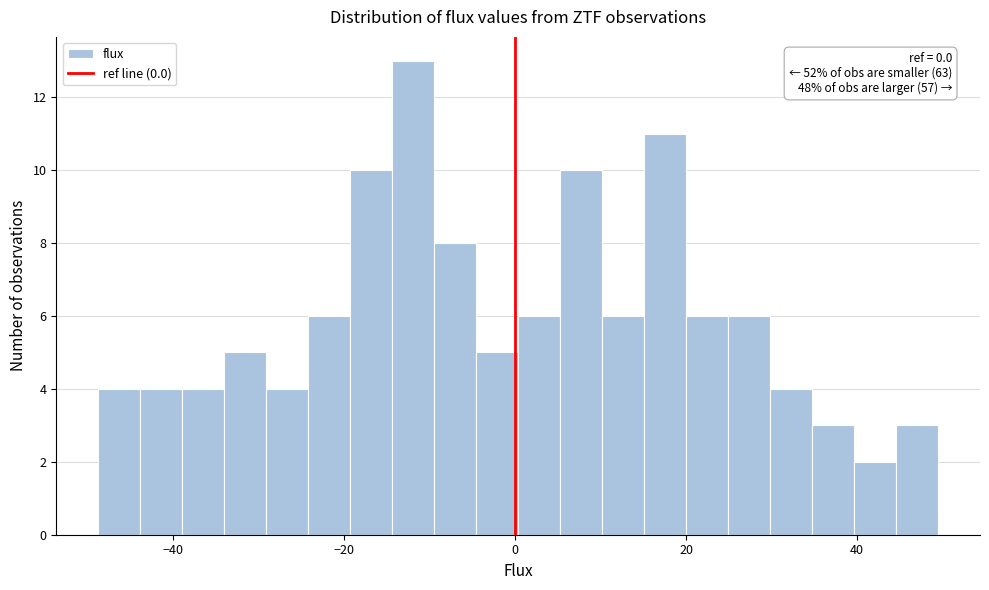

Around what value on the x-axis is the tallest bar? Give the approximate position of its centre, as read against the axis.

-12